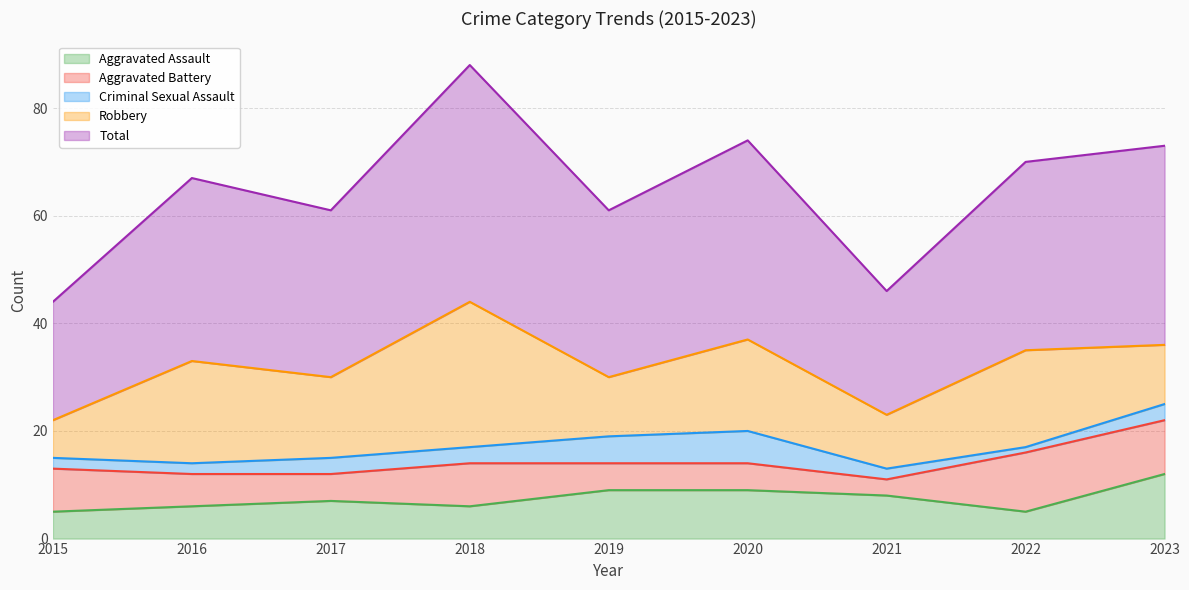

Where is the first local maximum for Aggravated Battery?

2018